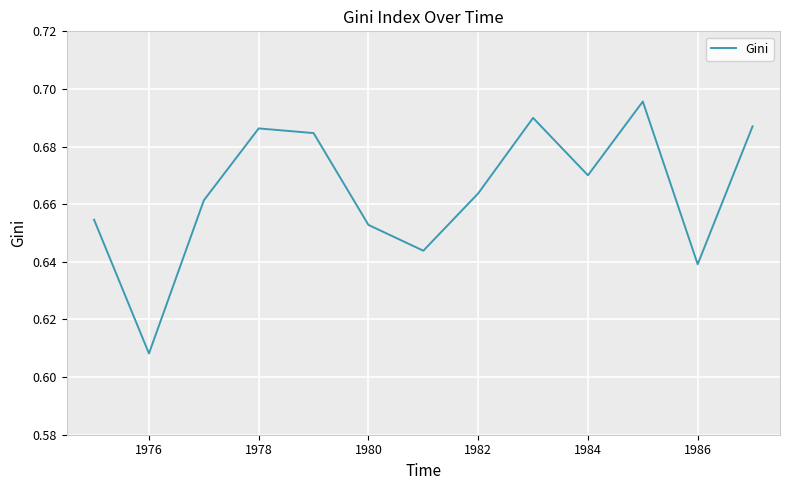

Reading left to right, what are all the values shown in this chart?

0.7	0.6	0.7	0.7	0.7	0.7	0.6	0.7	0.7	0.7	0.7	0.6	0.7